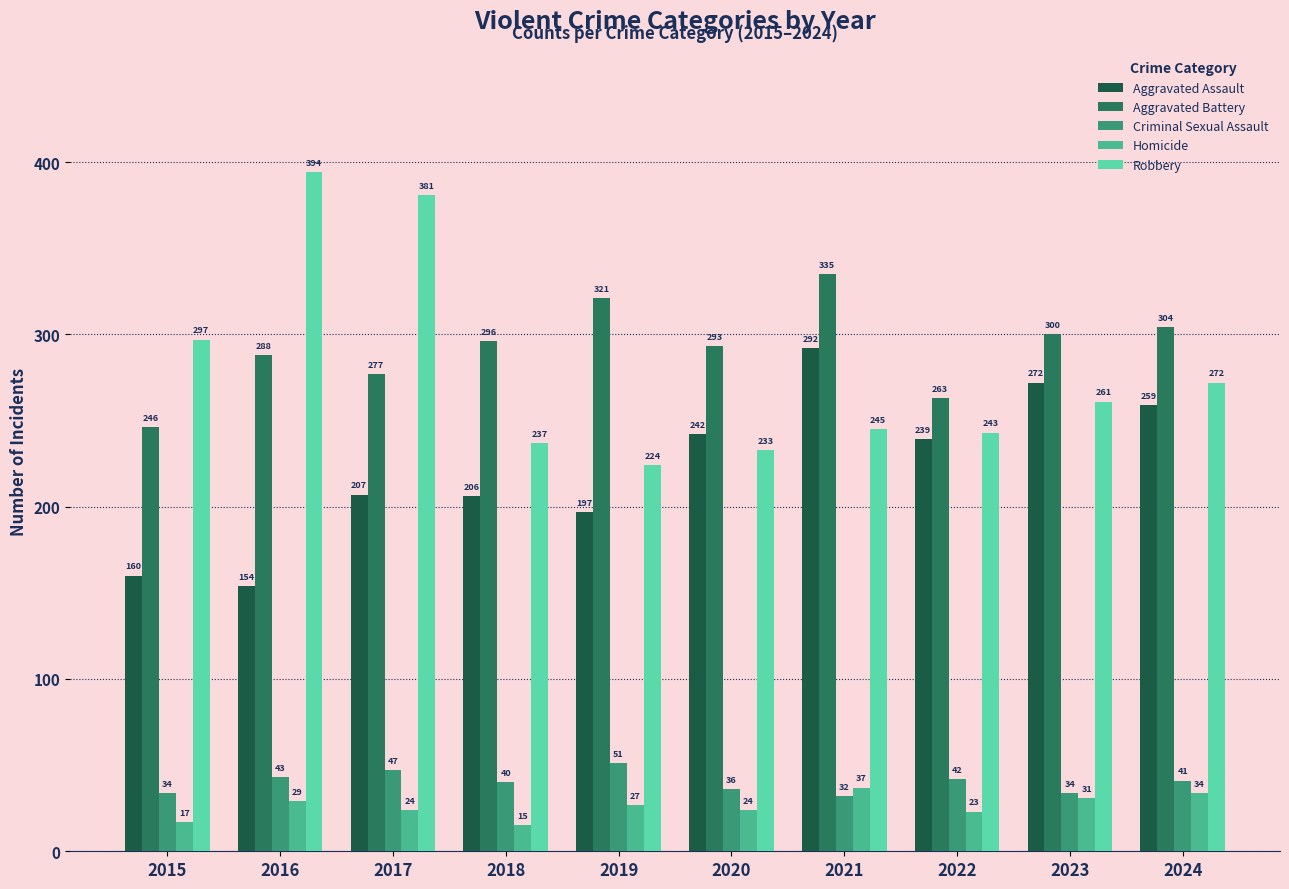

How many bars are there in total?

50